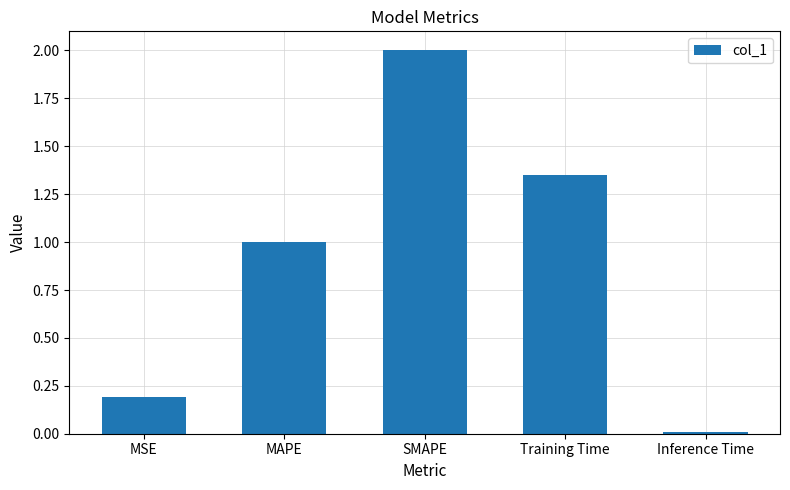

What is the sum of the values at MAPE and SMAPE?

3.0